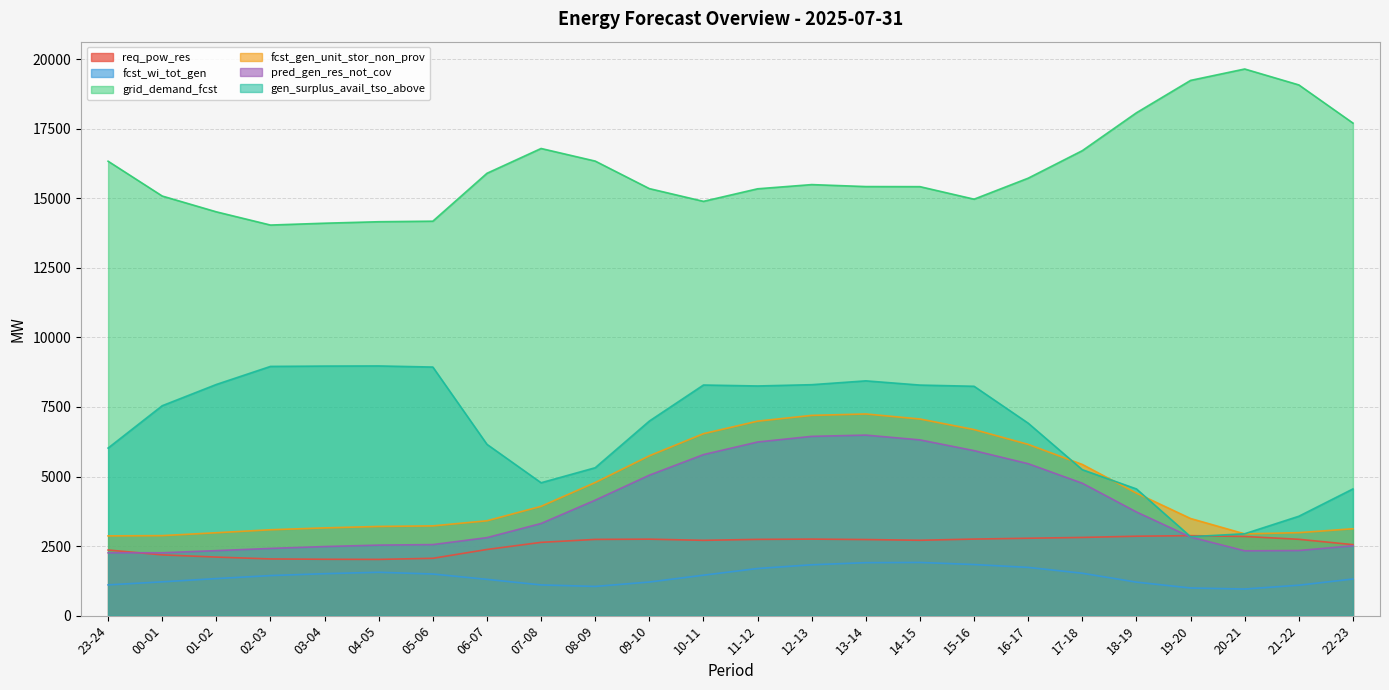

Between 08-09 and 10-11, which is larger?

08-09